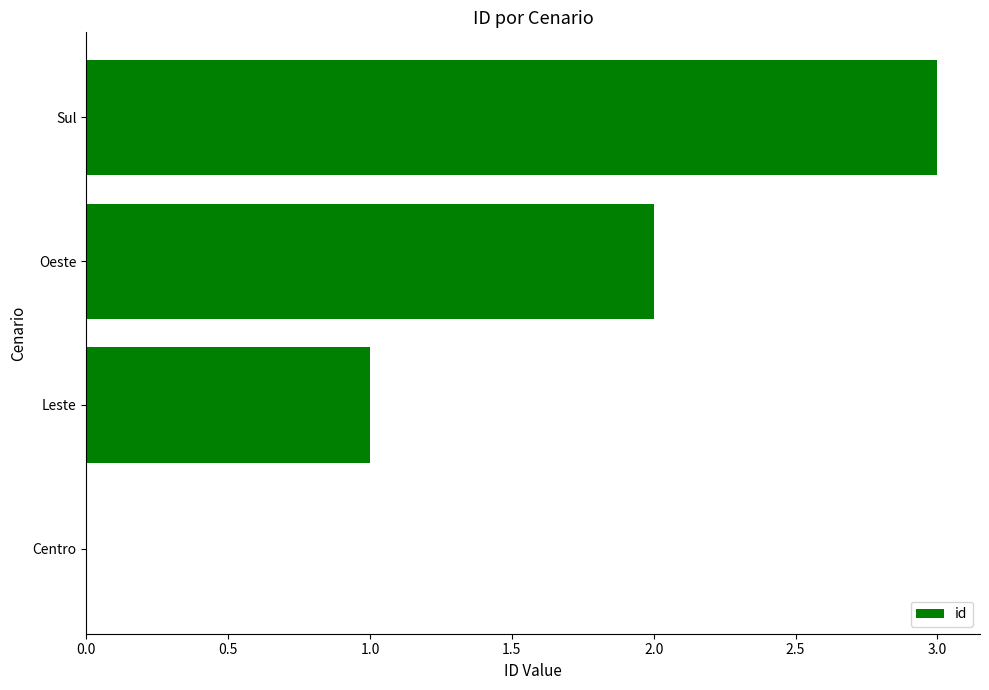

Which has a higher value, Oeste or Leste?

Oeste